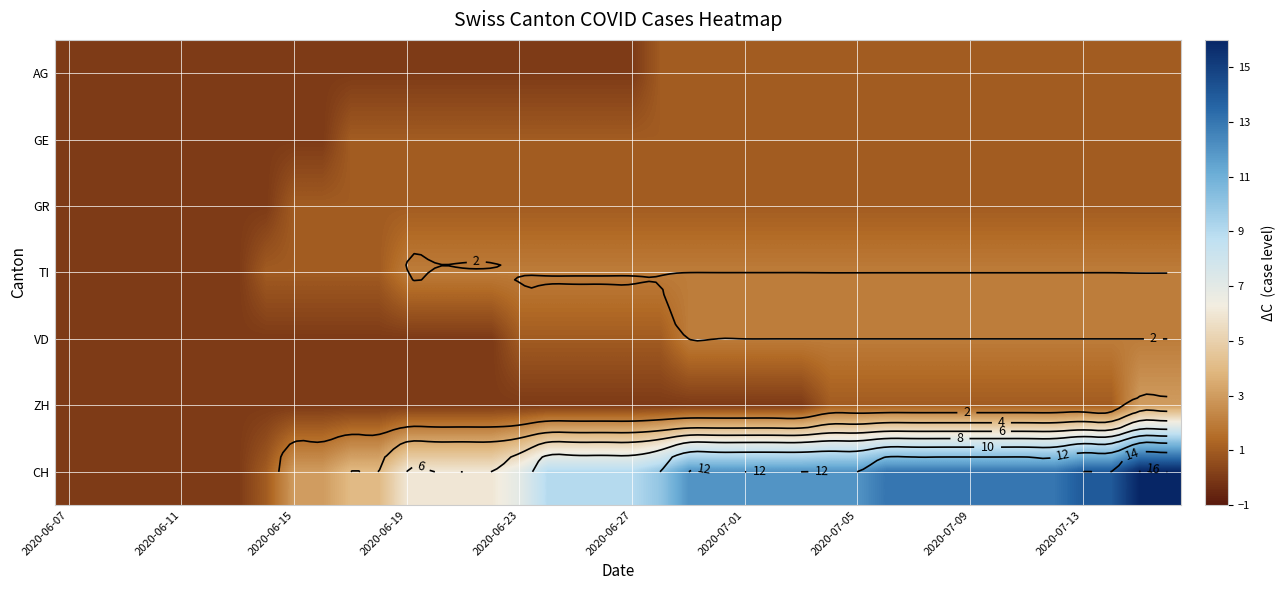

True or false: VD has a value of 0 at 2020-06-07.

True